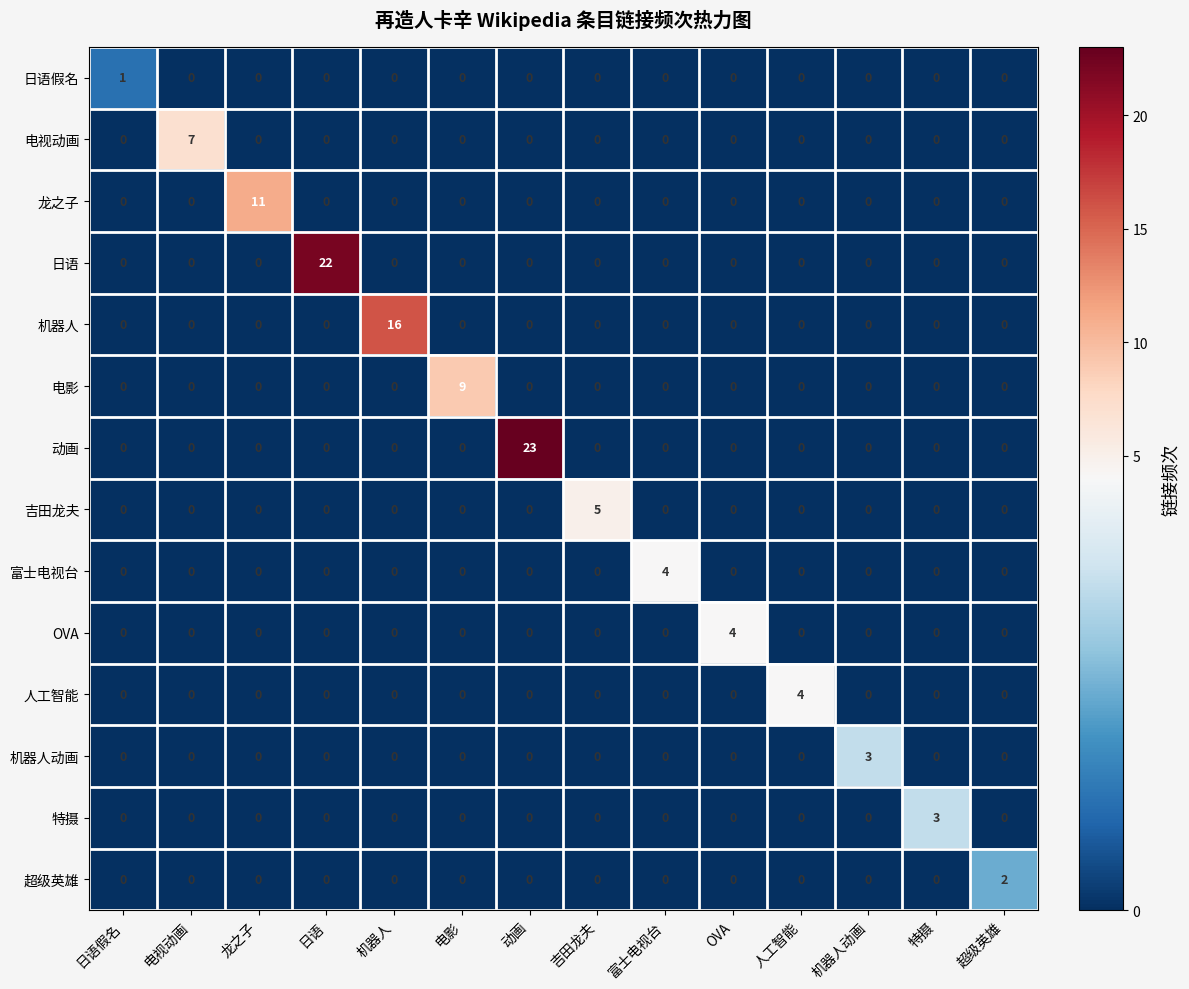

At which category is the sum across all series the highest?

动画